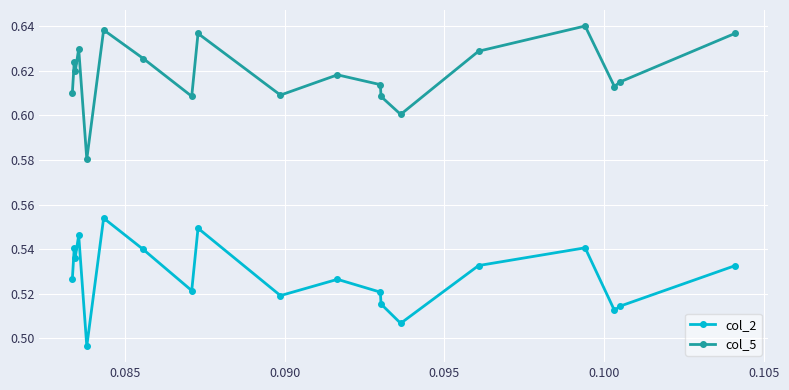

What is the sum of all col_2 values?

10.0